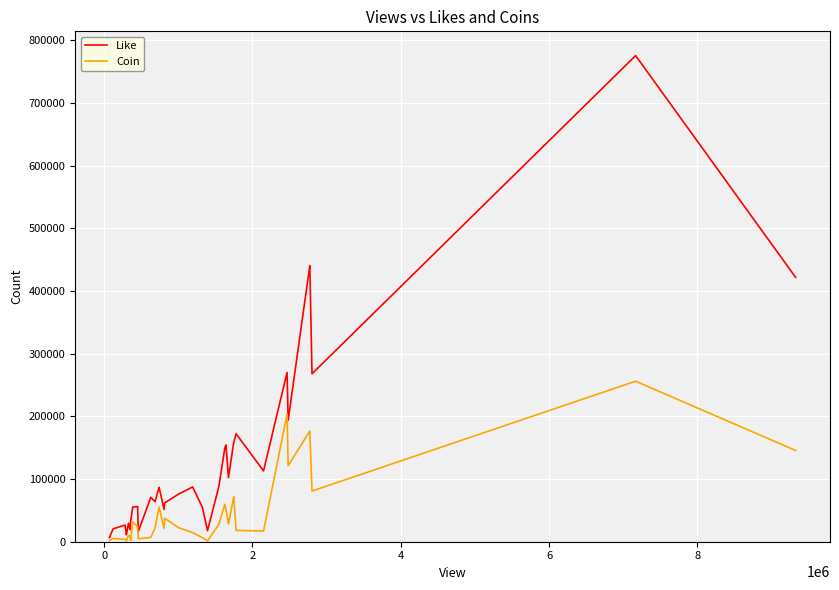

Which series has the largest total across all categories?

Like